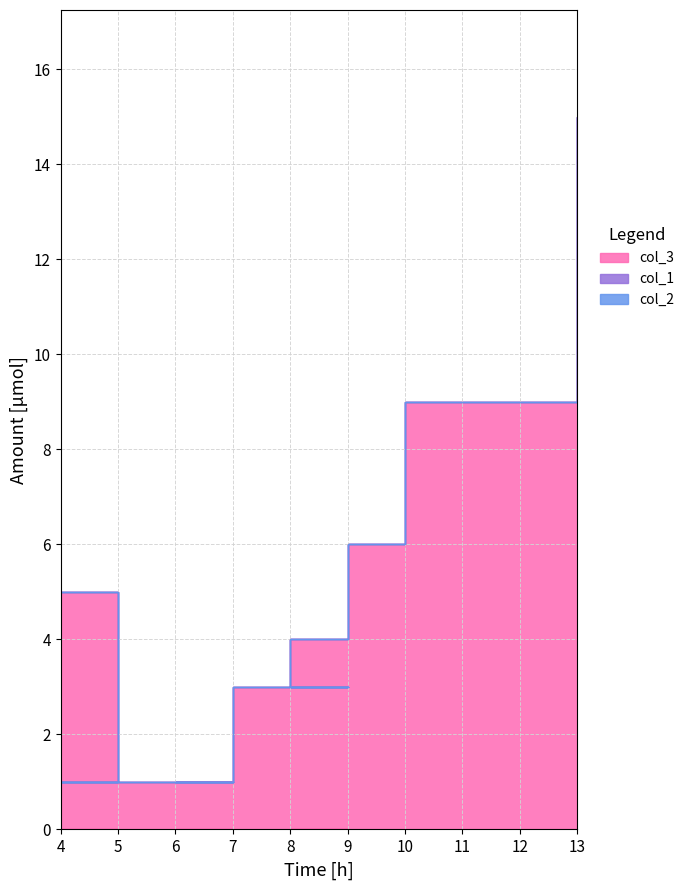

Reading right to left, what are all the values shown in this chart?

col_3: 15	9	9	9	6	4	3	3	3	3	3	1	1	1	1	1	1	5
col_1: 0	0	0	0	0	0	0	0	0	0	0	0	0	0	0	0	0	0
col_2: 0	0	0	0	0	0	0	0	0	0	0	0	0	0	0	0	0	0